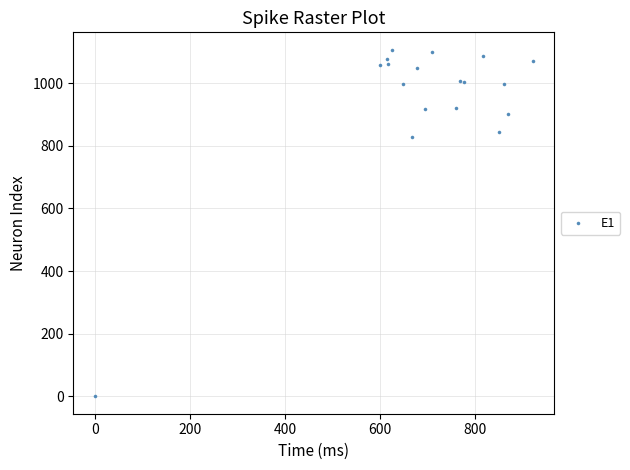

What Y value in the scatter plot is closest to 553?

826.7